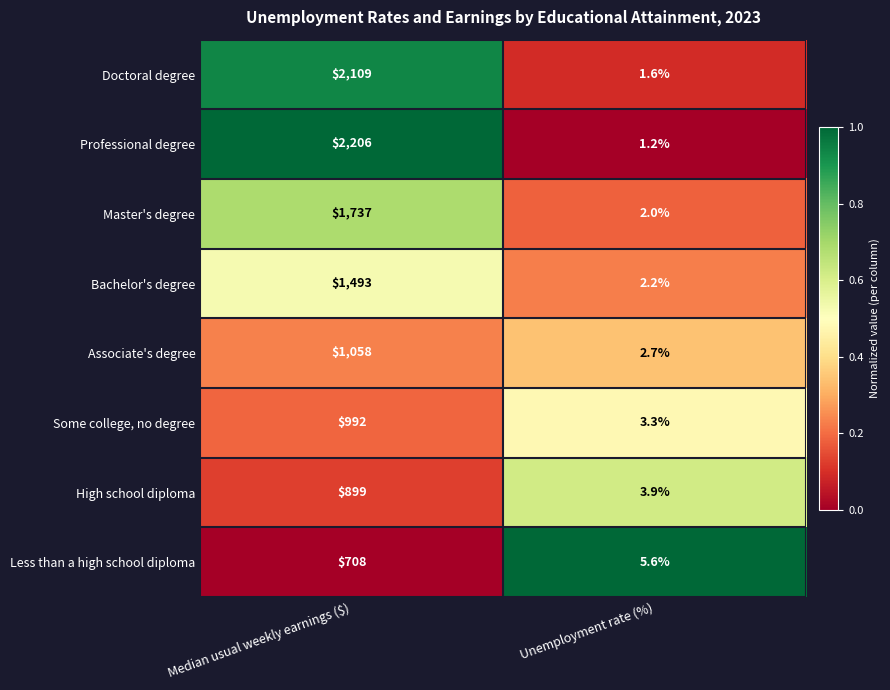

Reading left to right, what are all the values shown in this chart?

Doctoral degree: 2109.0	1.6
Professional degree: 2206.0	1.2
Master's degree: 1737.0	2.0
Bachelor's degree: 1493.0	2.2
Associate's degree: 1058.0	2.7
Some college, no degree: 992.0	3.3
High school diploma: 899.0	3.9
Less than a high school diploma: 708.0	5.6